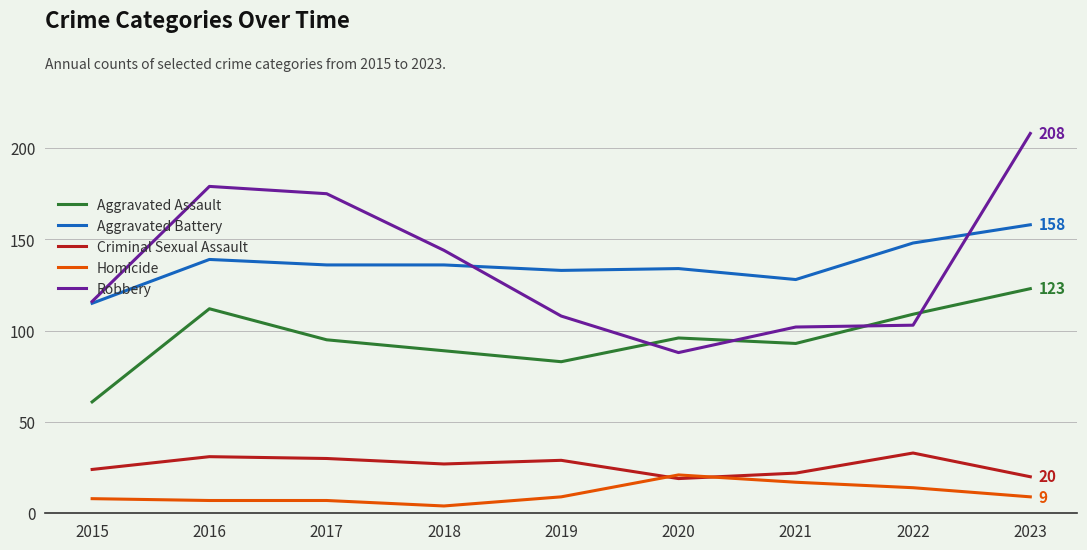

The Aggravated Battery series shows 56 at 2023. True or false?

False